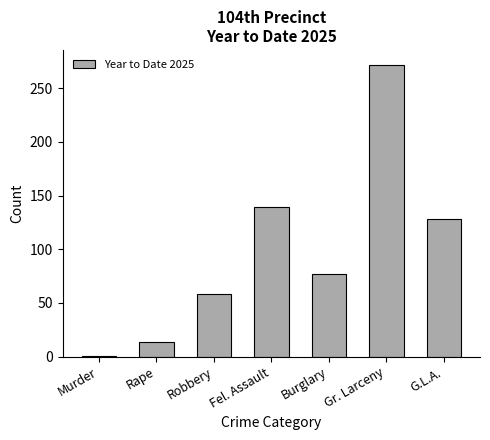

What is the label of the 4th bar from the left?

Fel. Assault